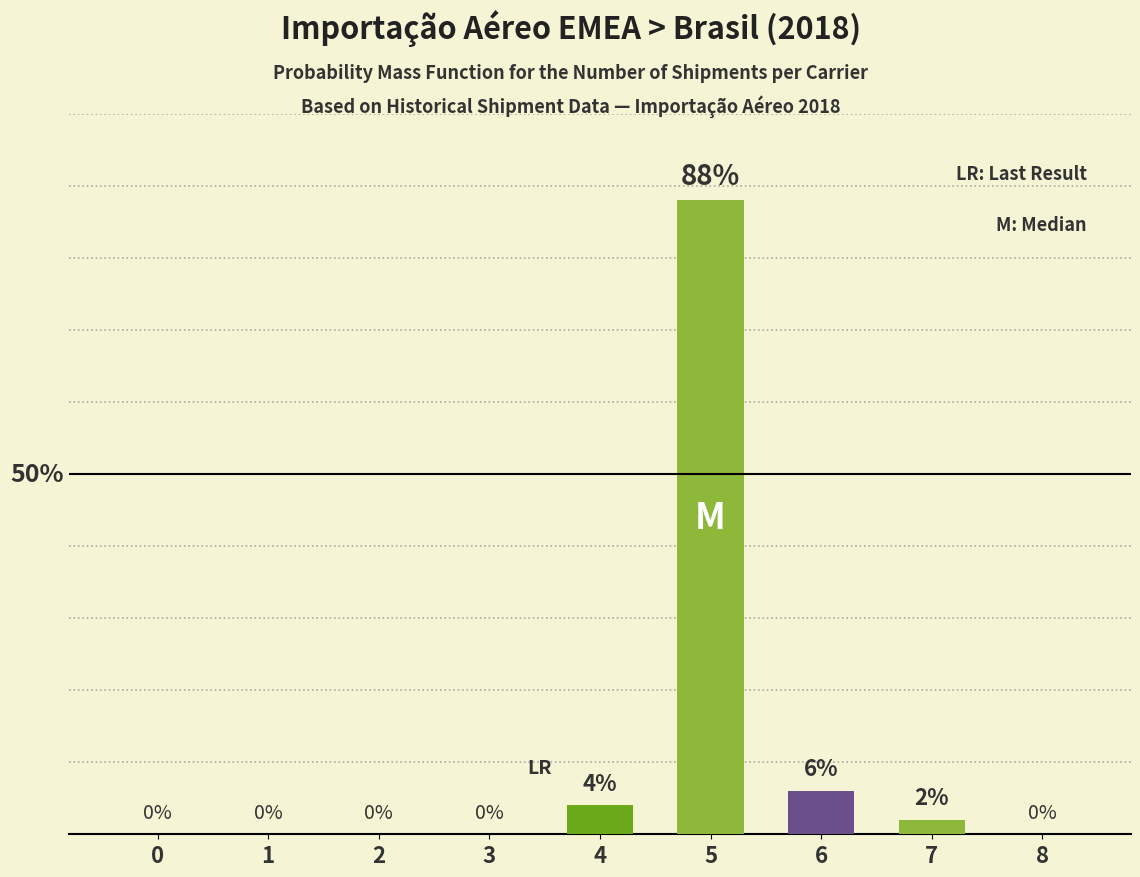

How many values exceed 0?

4